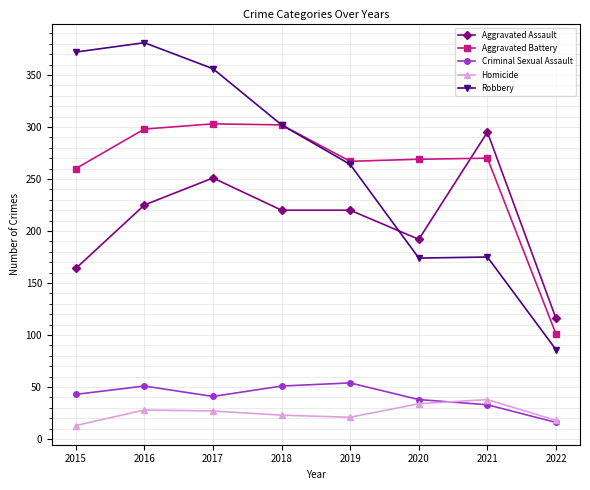

Between 2017 and 2022, which series saw the biggest shift?

Robbery